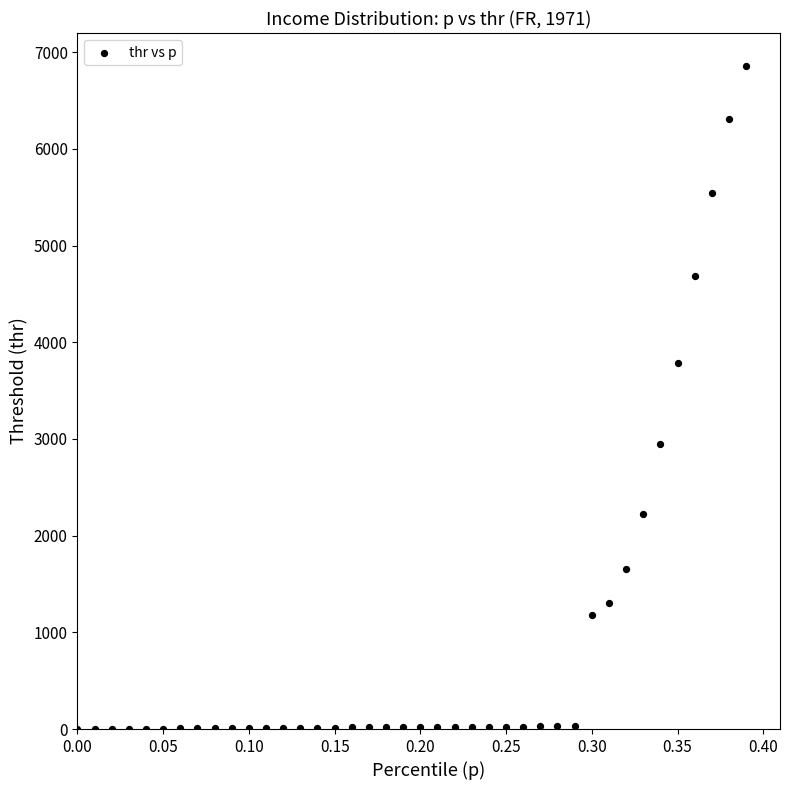

What Y value in the scatter plot is closest to 3428?

3784.2